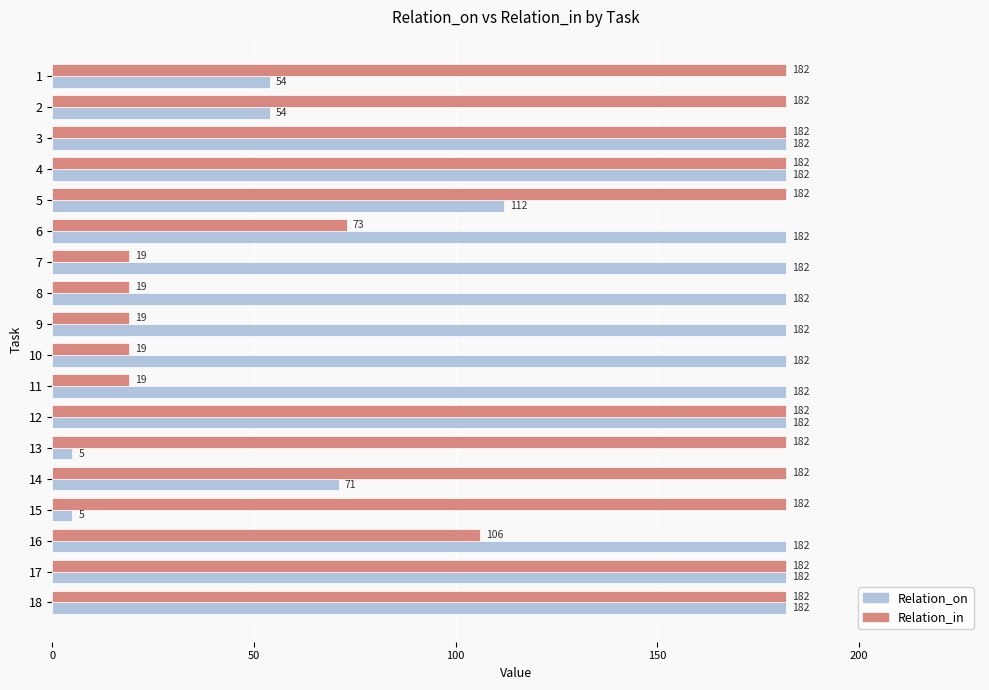

Between 7 and 17, which series saw the biggest shift?

Relation_in